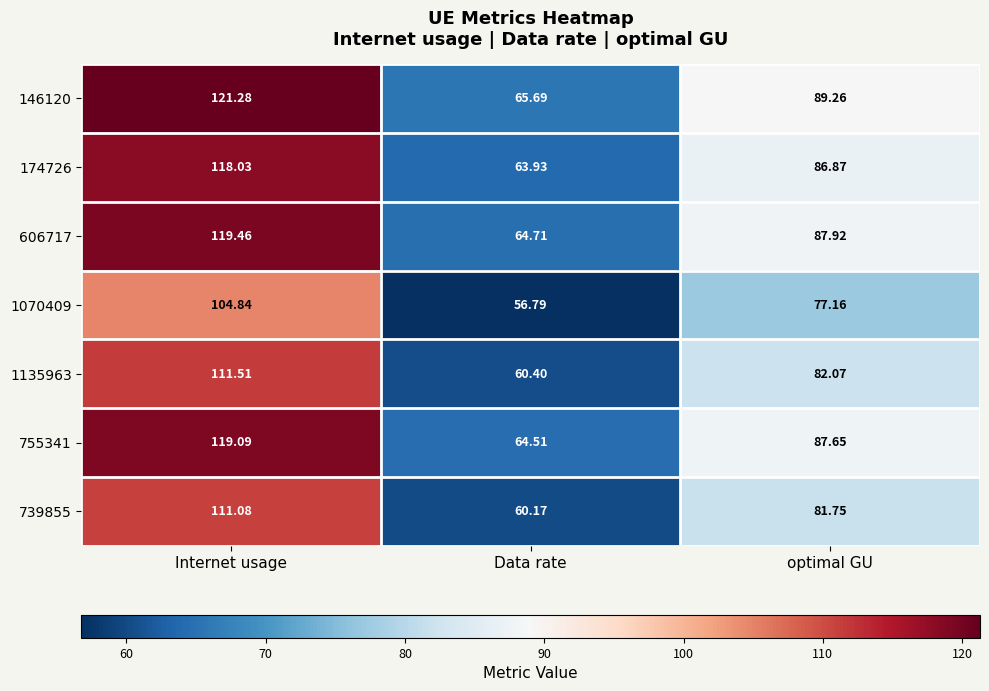

List the labels in order of 606717 value, smallest first.

Data rate, optimal GU, Internet usage